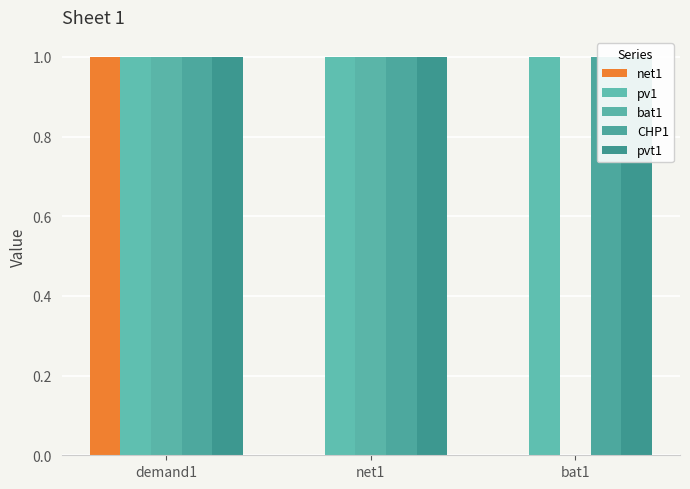

The value of bat1 at bat1 is 1. True or false?

False